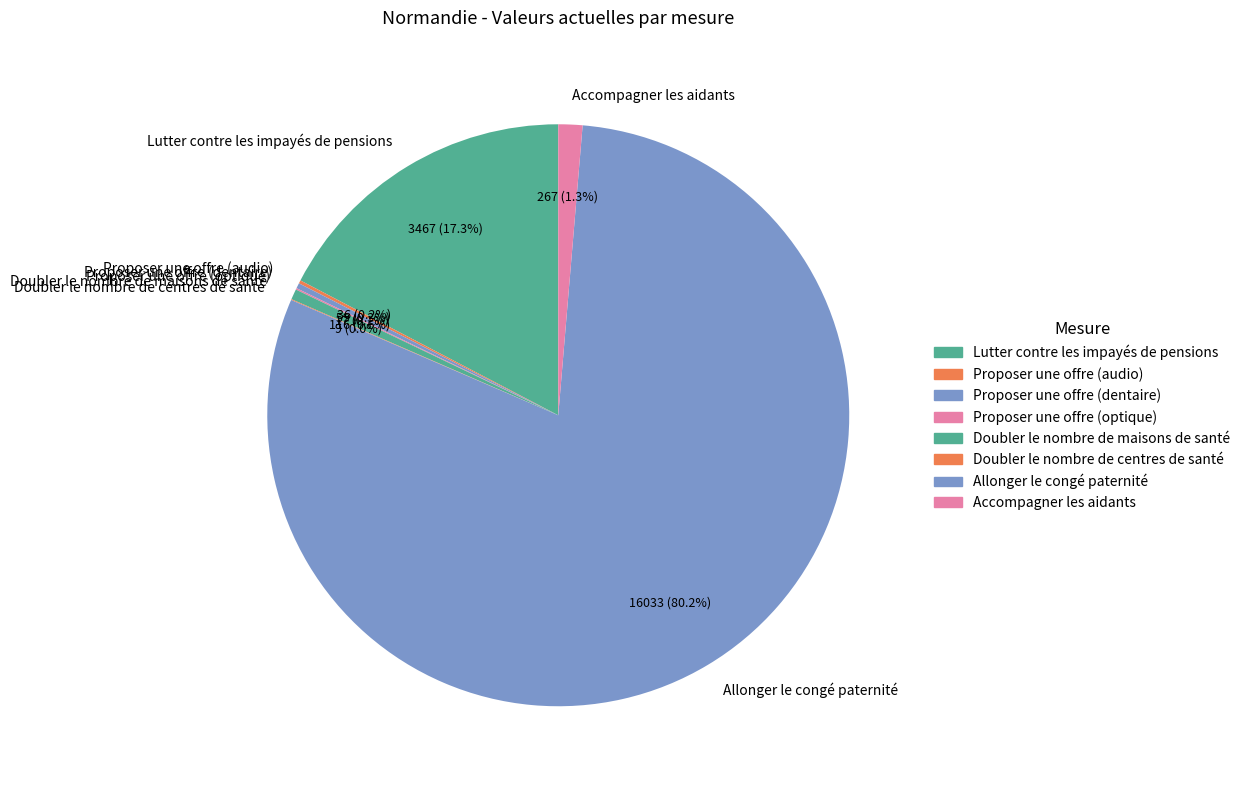

Does Allonger le congé paternité represent more than half of the total?

Yes